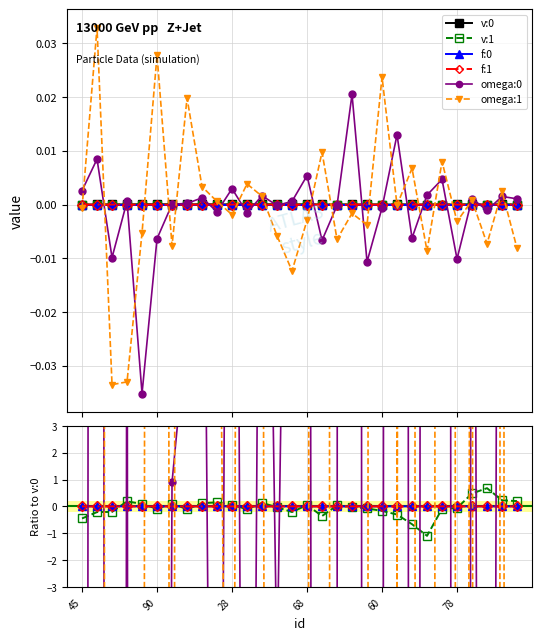

At which category does the chart reach its peak across all series?

20